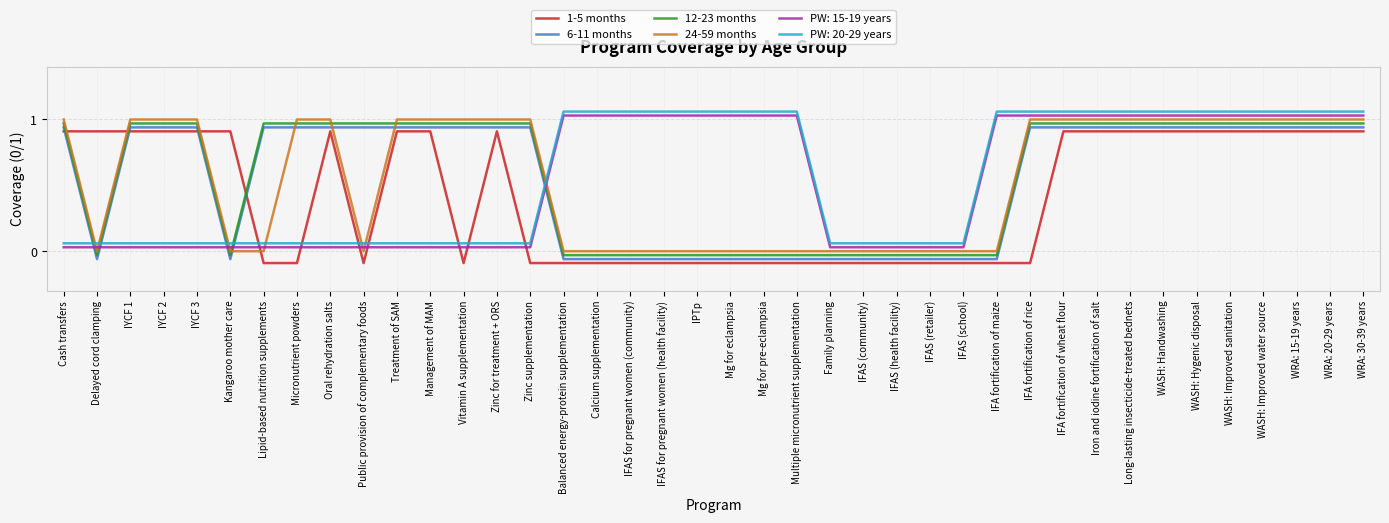

What is the total value across all series at IFA fortification of wheat flour?

5.9